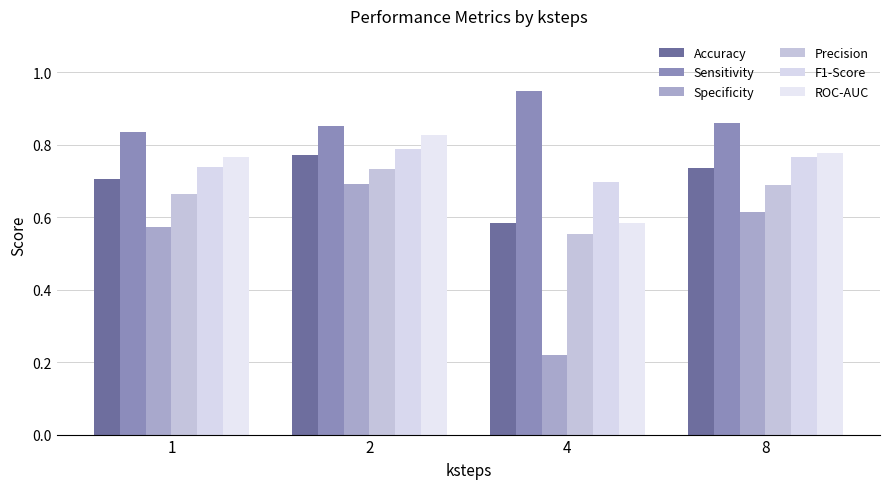

Count the ROC-AUC values in the range 0 to 1.

4